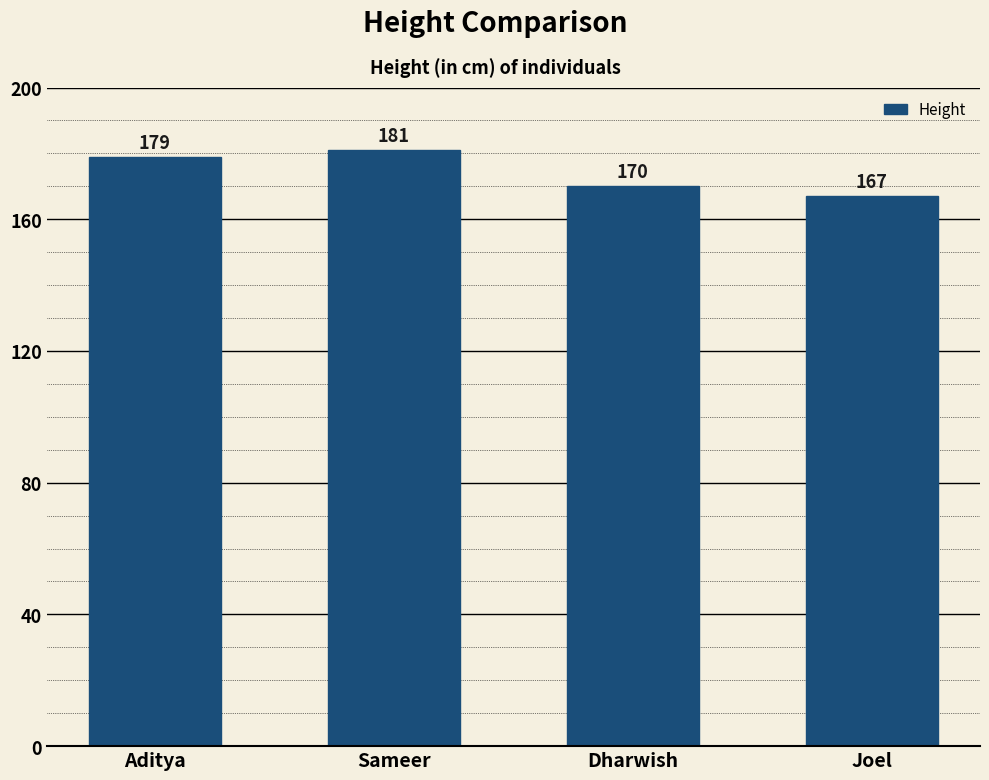

The chart shows a value of 181 at Sameer. True or false?

True